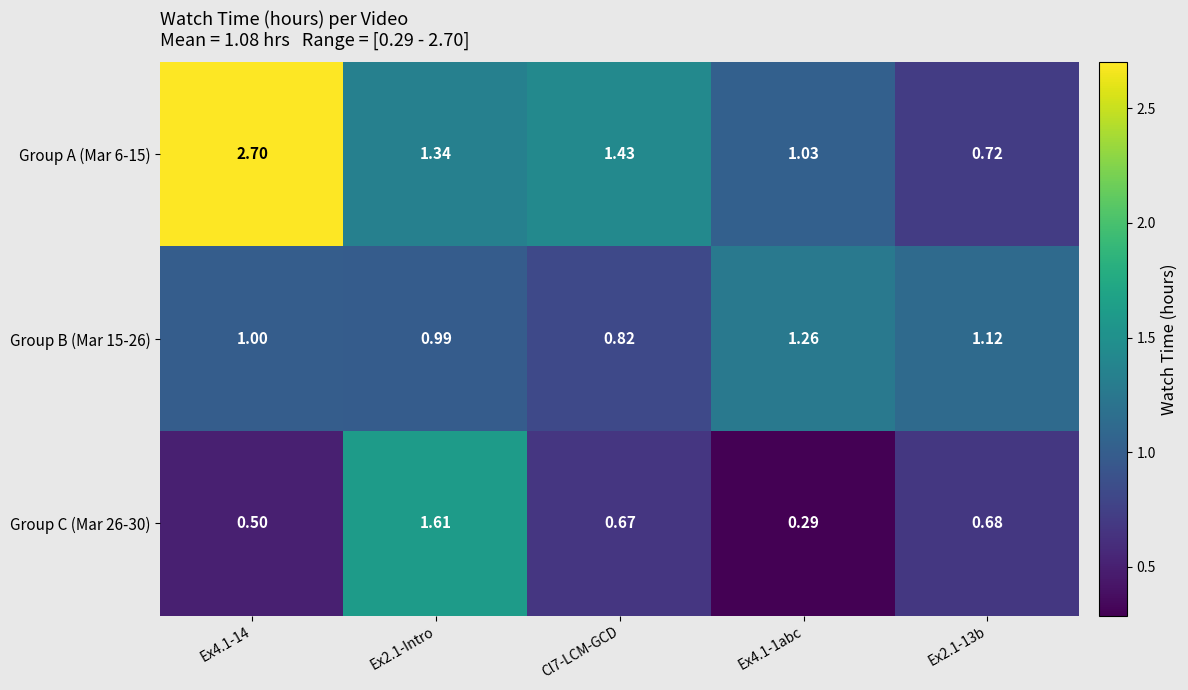

Which series has the largest total across all categories?

Group A (Mar 6-15)